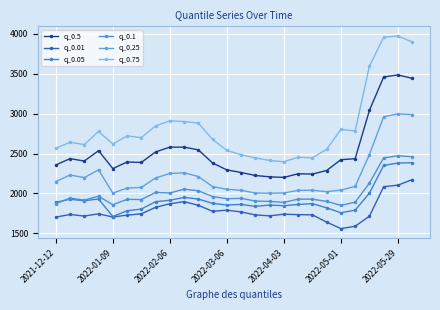

True or false: q_0.05 and q_0.01 cross at least once.

False